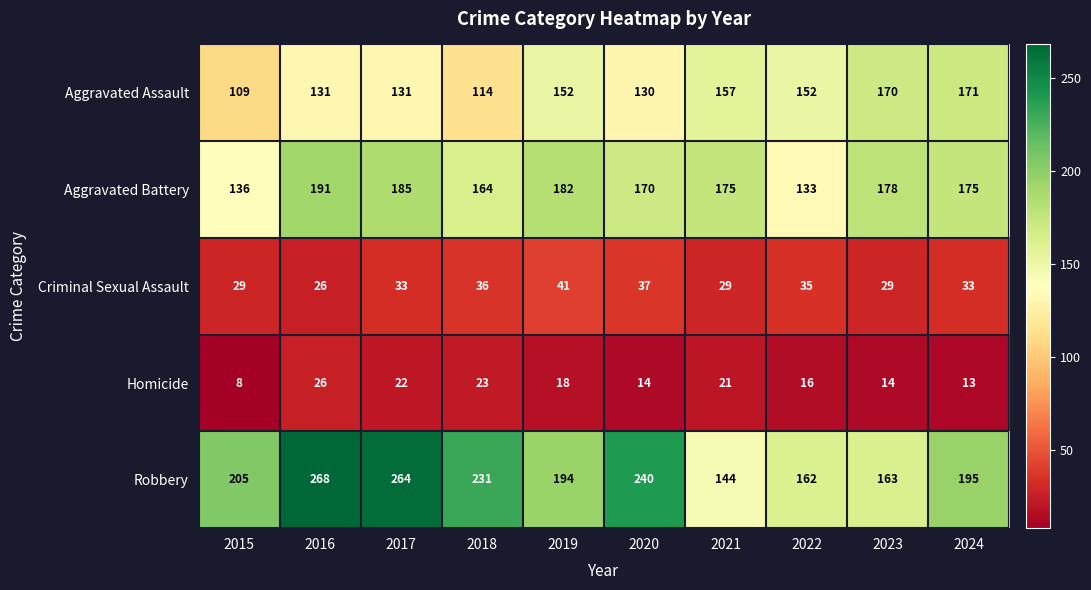

What is the sum of all Homicide values?

175